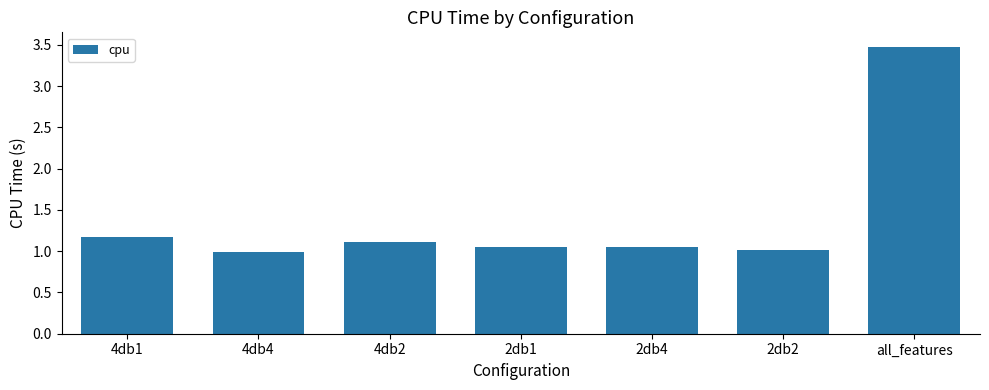

What is the label of the 6th bar from the right?

4db4